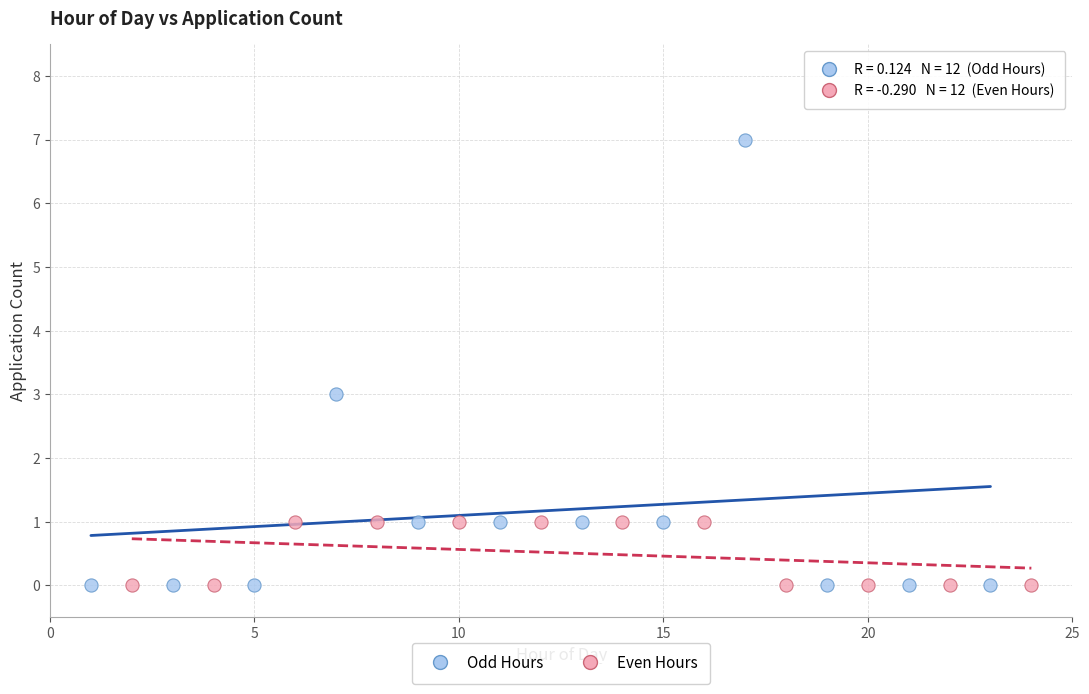

Which series has the largest Y range (max minus min)?

Odd Hours